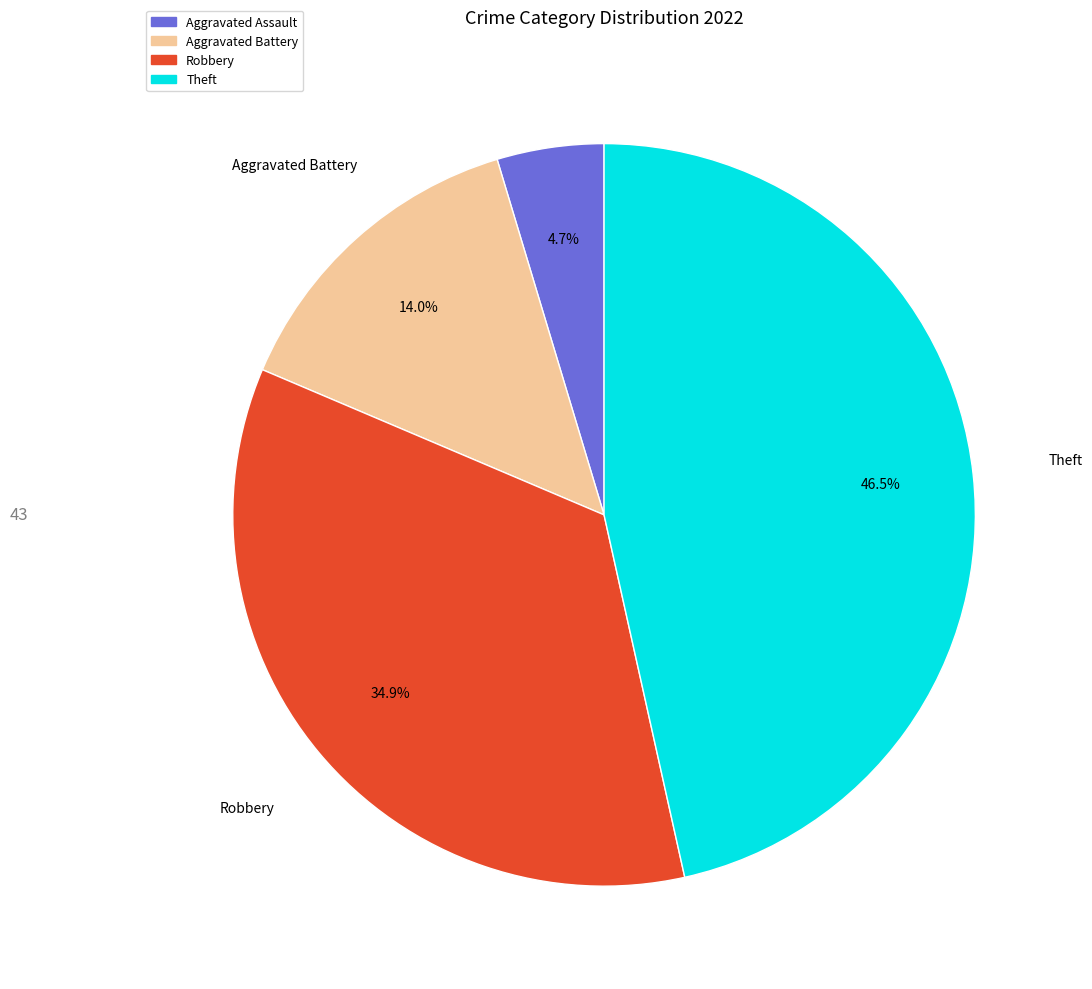

Is there a majority slice in this chart?

No